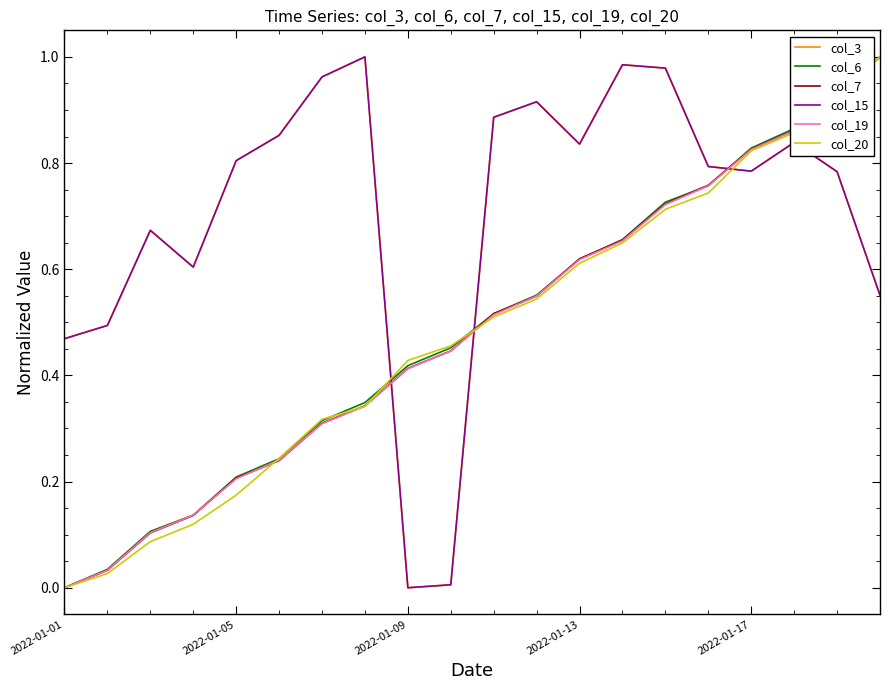

True or false: col_3 has more than 2 interior local peaks.

True